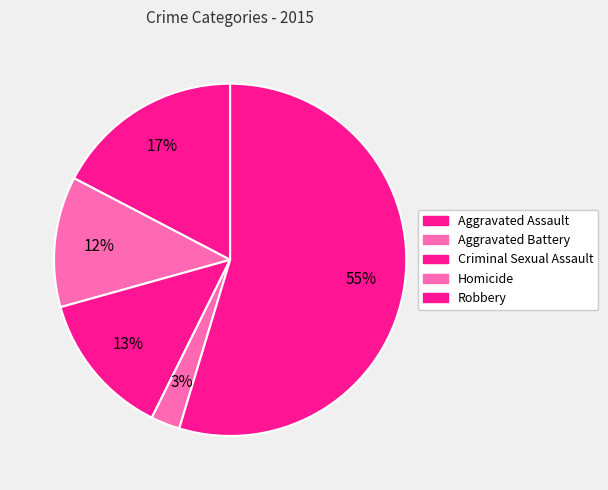

How many segments does this pie chart have?

5